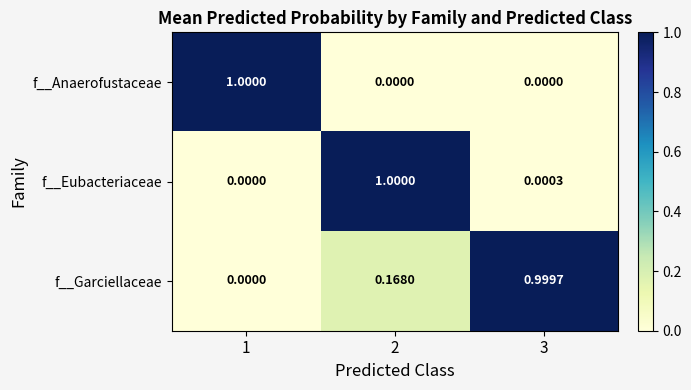

Is the value of f__Eubacteriaceae at 3 greater than the value of f__Anaerofustaceae at 3?

Yes